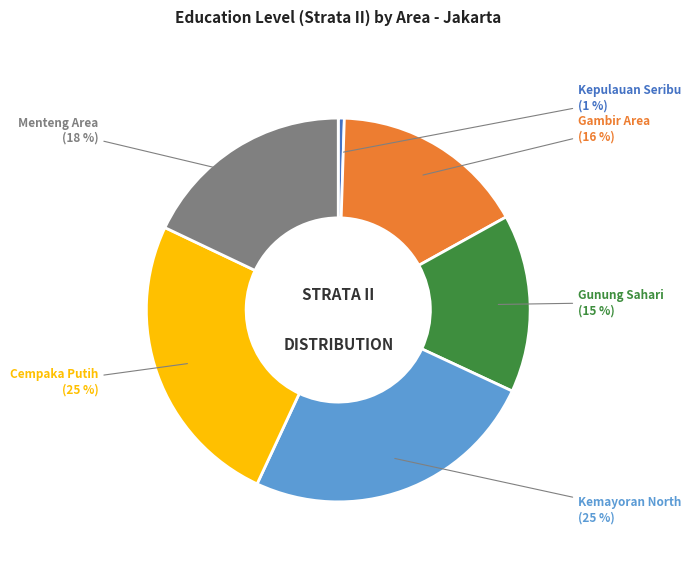

Is the sum of Gambir Area and Gunung Sahari greater than half?

No